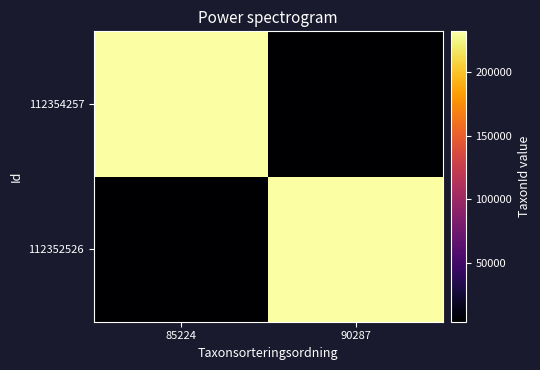

Reading left to right, transcribe all the data shown in this chart.

112352526: 85224=3762	90287=232138
112354257: 85224=232138	90287=3762